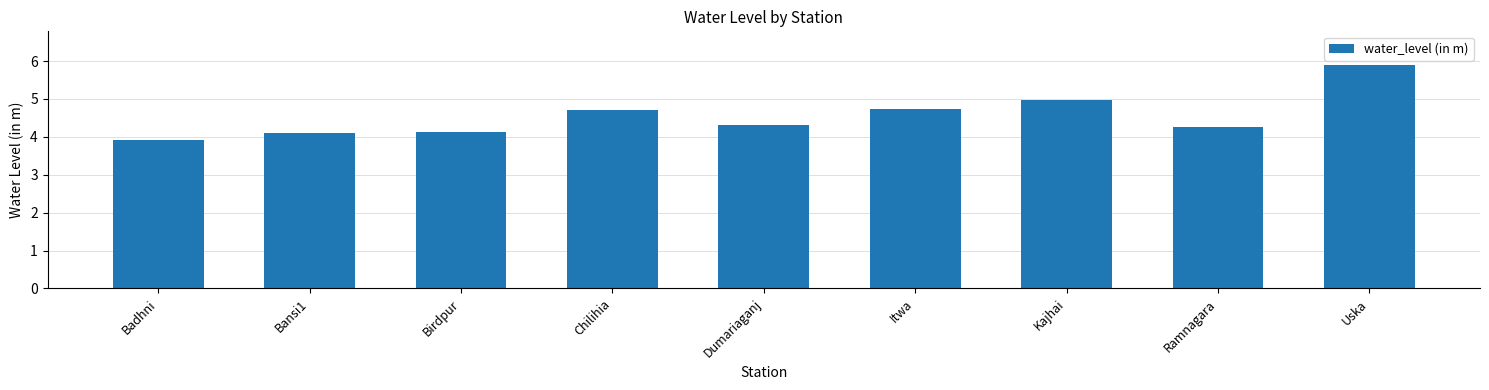

Where does the data first go above 4?

Bansi1